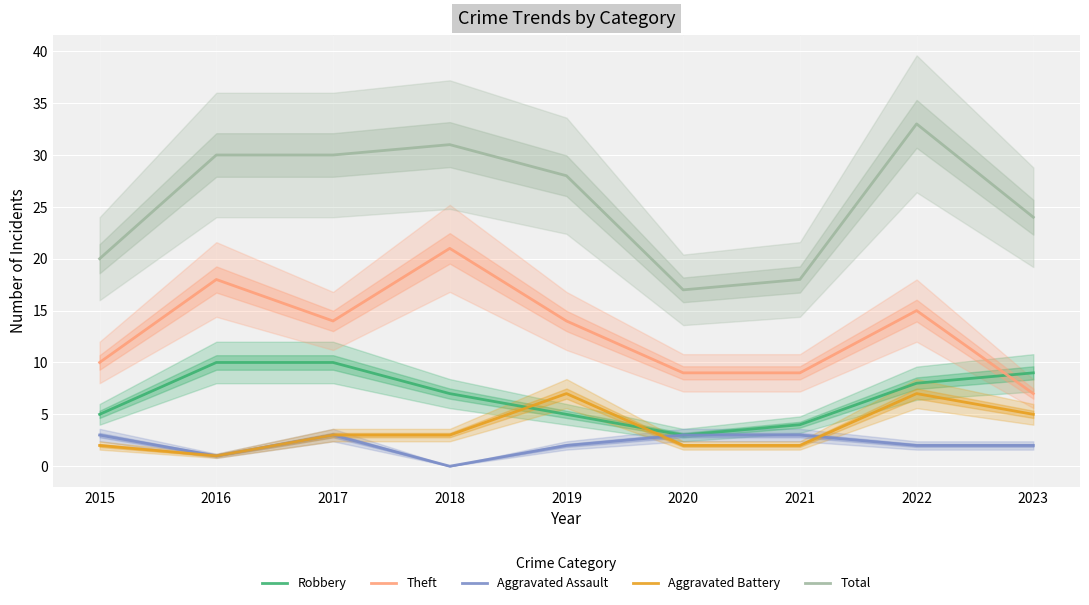

True or false: Aggravated Battery has more than 0 points higher than both neighbors.

True